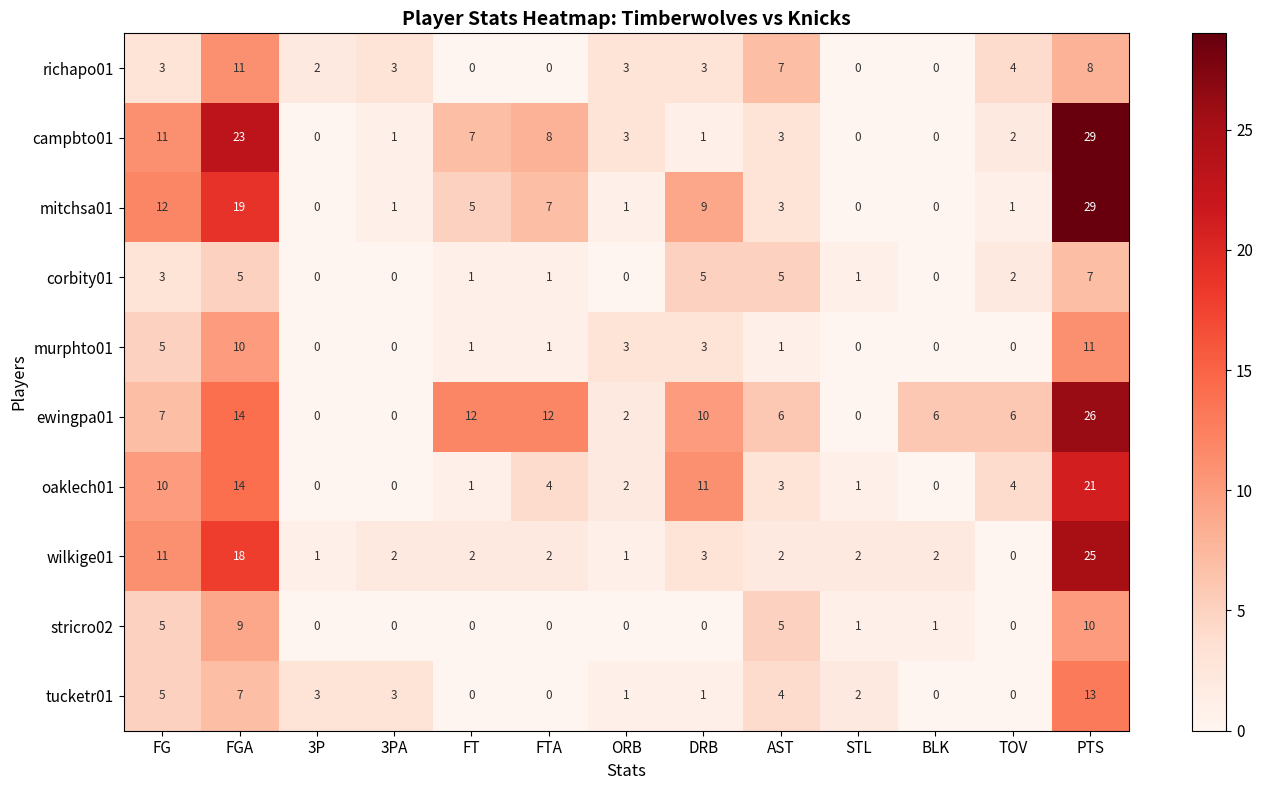

What is the total value across all series at PTS?

179